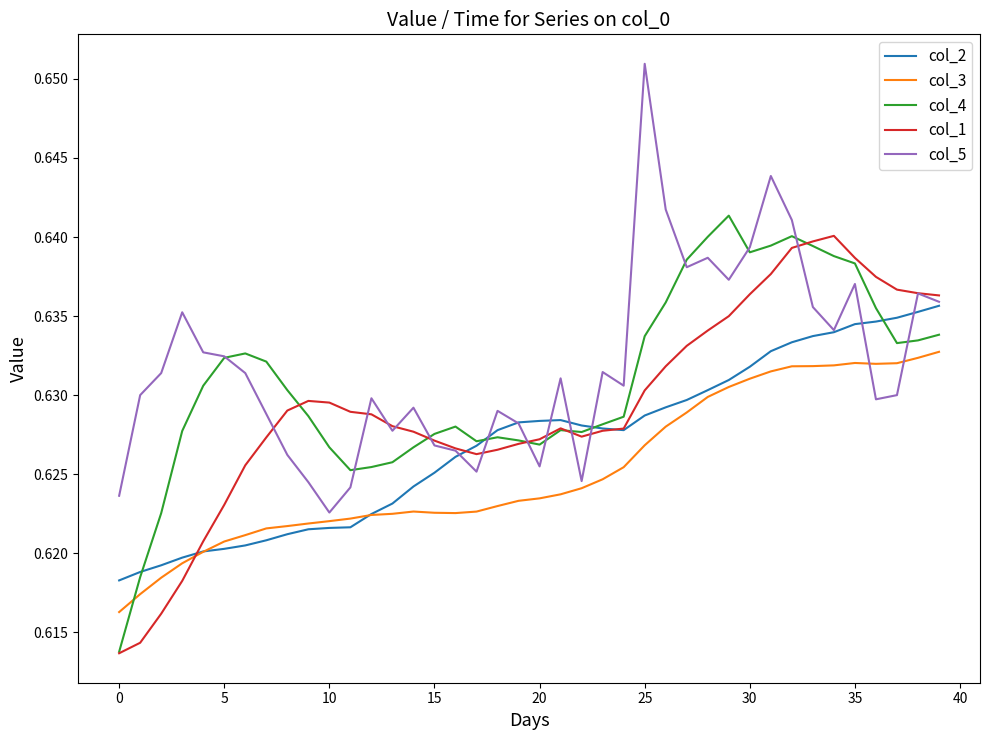

How many lines are shown in the chart?

5